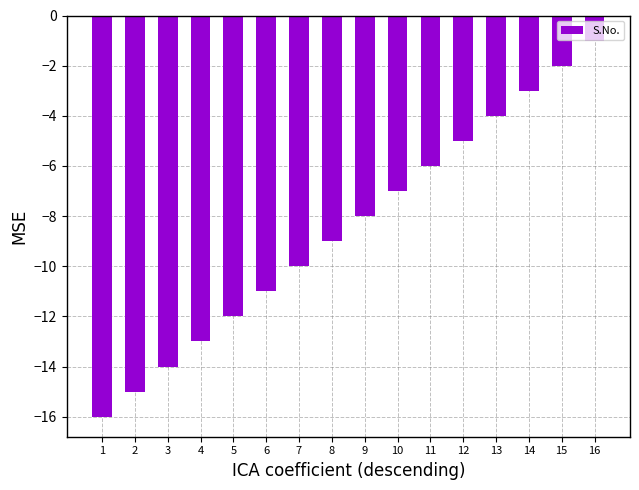

What is the value of the 8th bar from the left?

-9